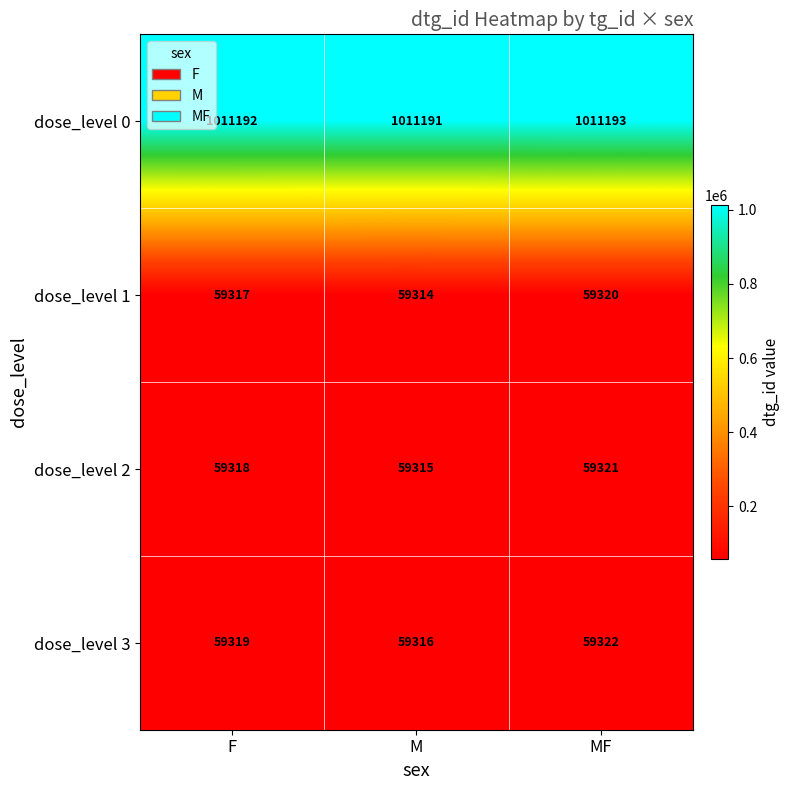

Count the dose_level 1 values in the range 59314 to 59320.

3